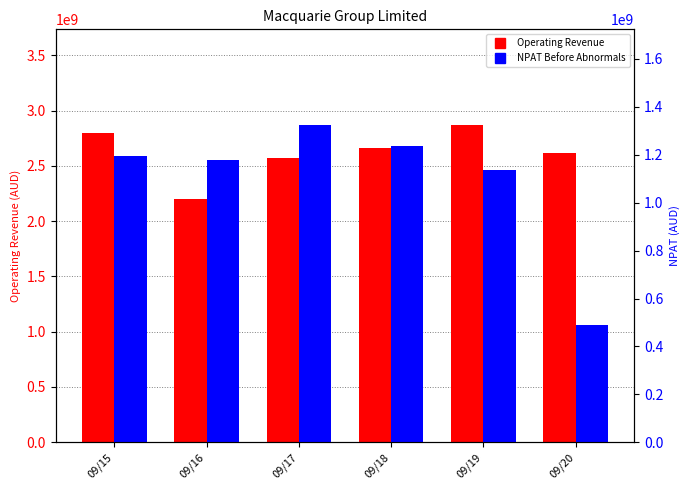

Reading left to right, list all the values displayed in this chart.

Operating Revenue: 2794000000	2202000000	2568000000	2661000000	2874000000	2613000000
NPAT Before Abnormals: 1197000000	1178000000	1326000000	1237000000	1135000000	491000000